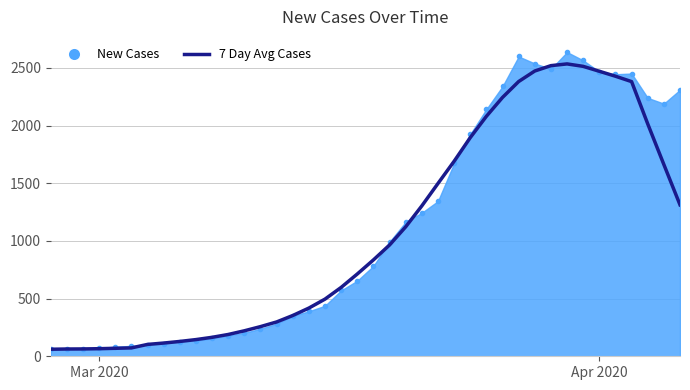

What is the minimum value shown in the chart?

61.0